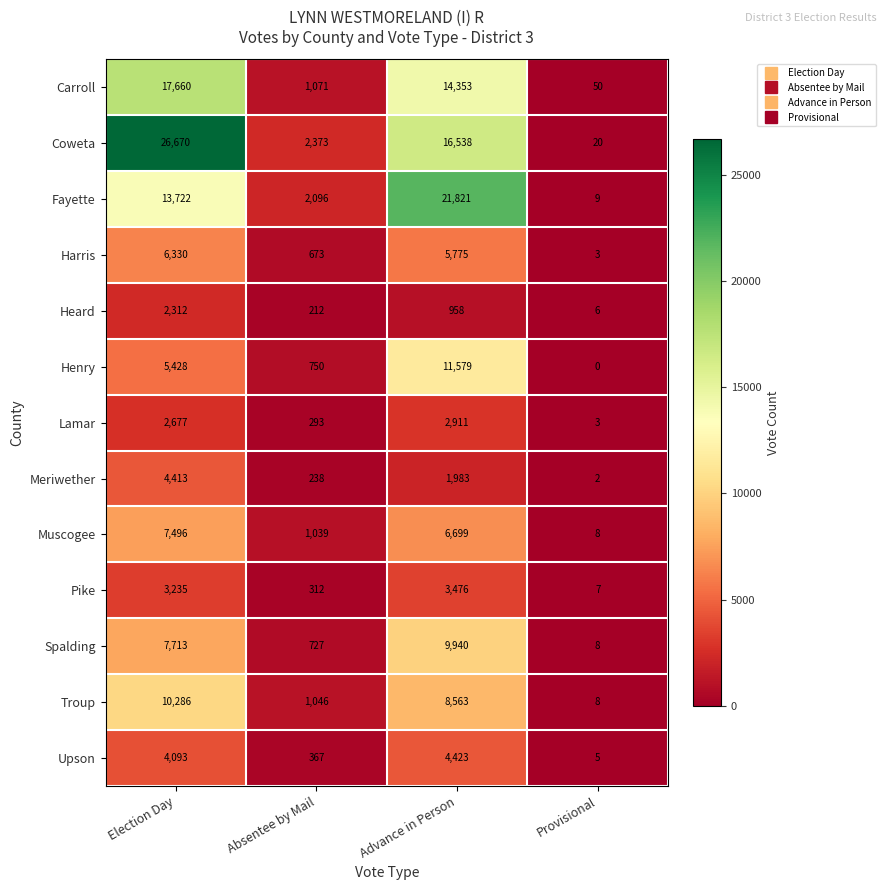

Which label corresponds to the smallest value in the chart?

Provisional